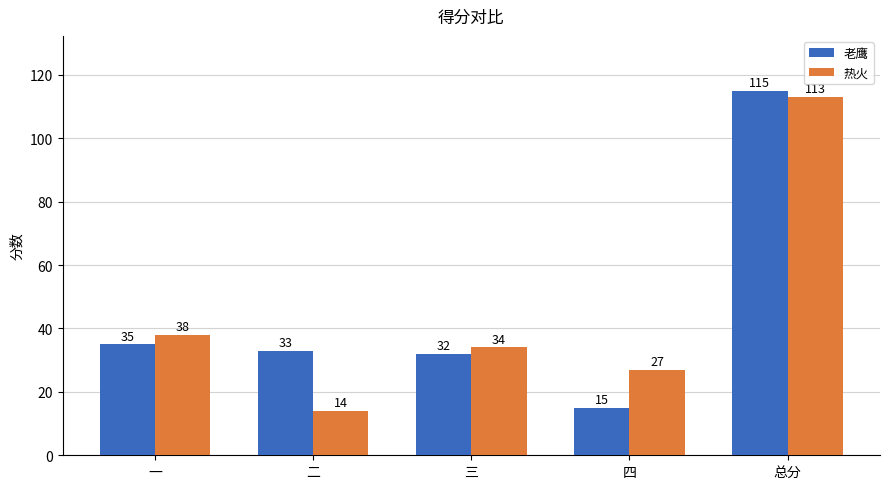

What position from the right is 一?

5